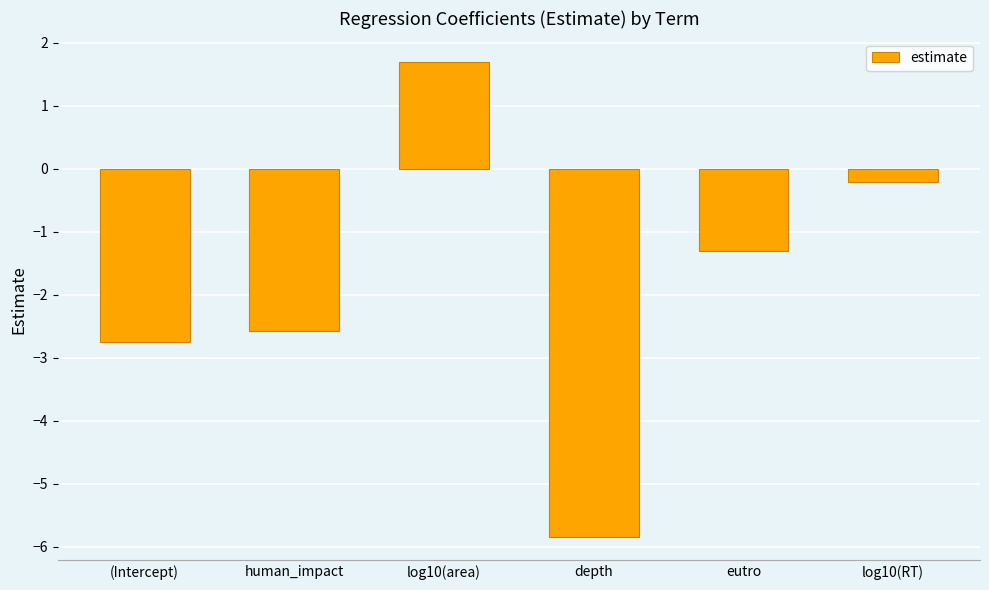

Reading left to right, list all the values displayed in this chart.

-2.8	-2.6	1.7	-5.8	-1.3	-0.2